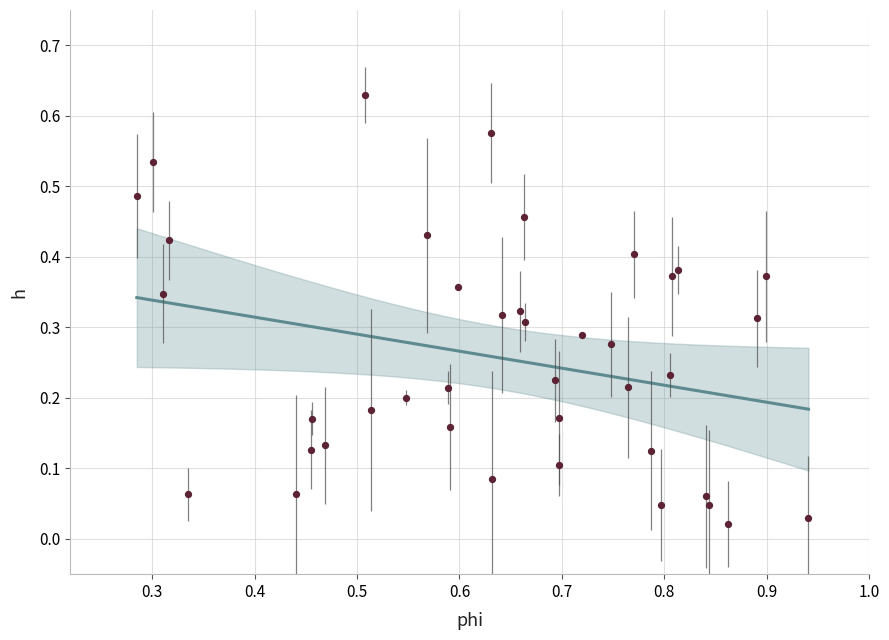

What is the range of X values (max minus min)?

0.7